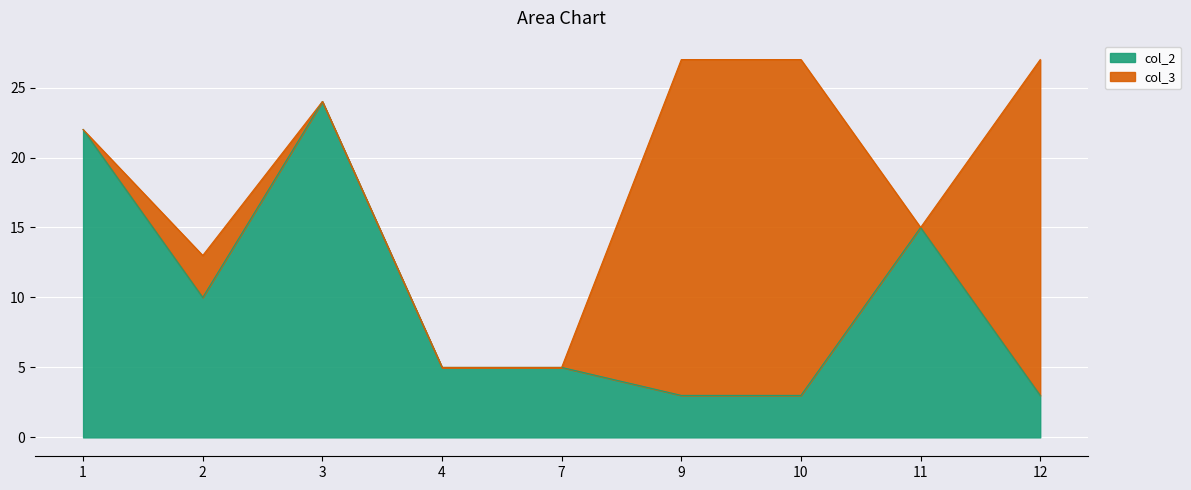

Which label corresponds to the largest value in the chart?

3